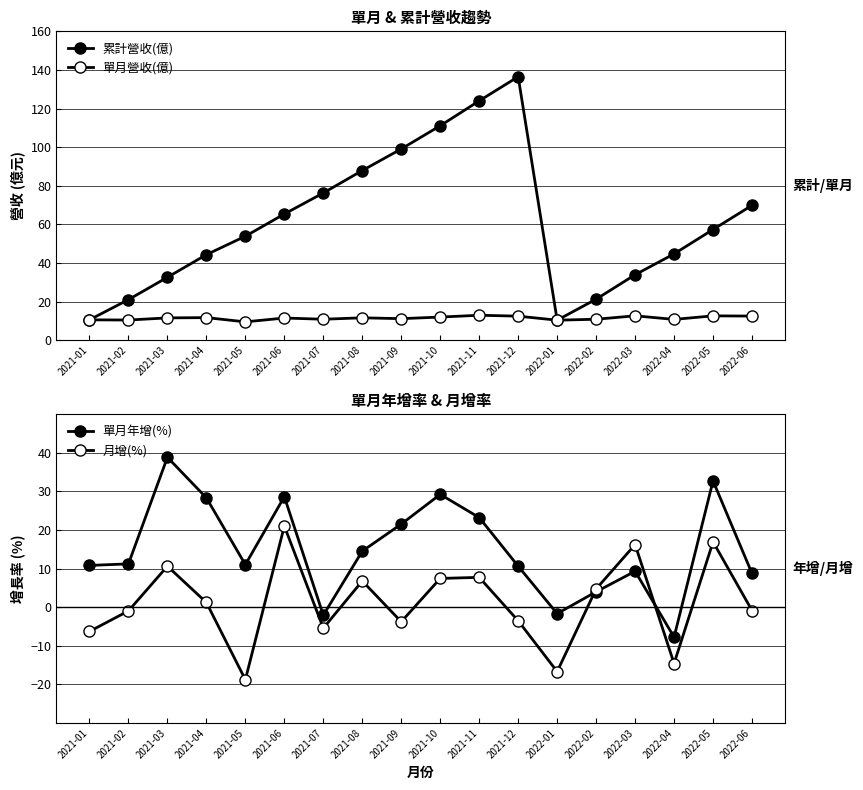

The value of 單月年增(%) at 2022-05 is 32.7. True or false?

True